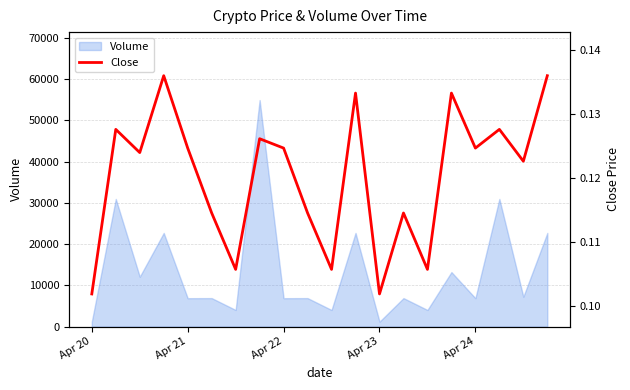

What is the maximum value for Volume?

54887.1